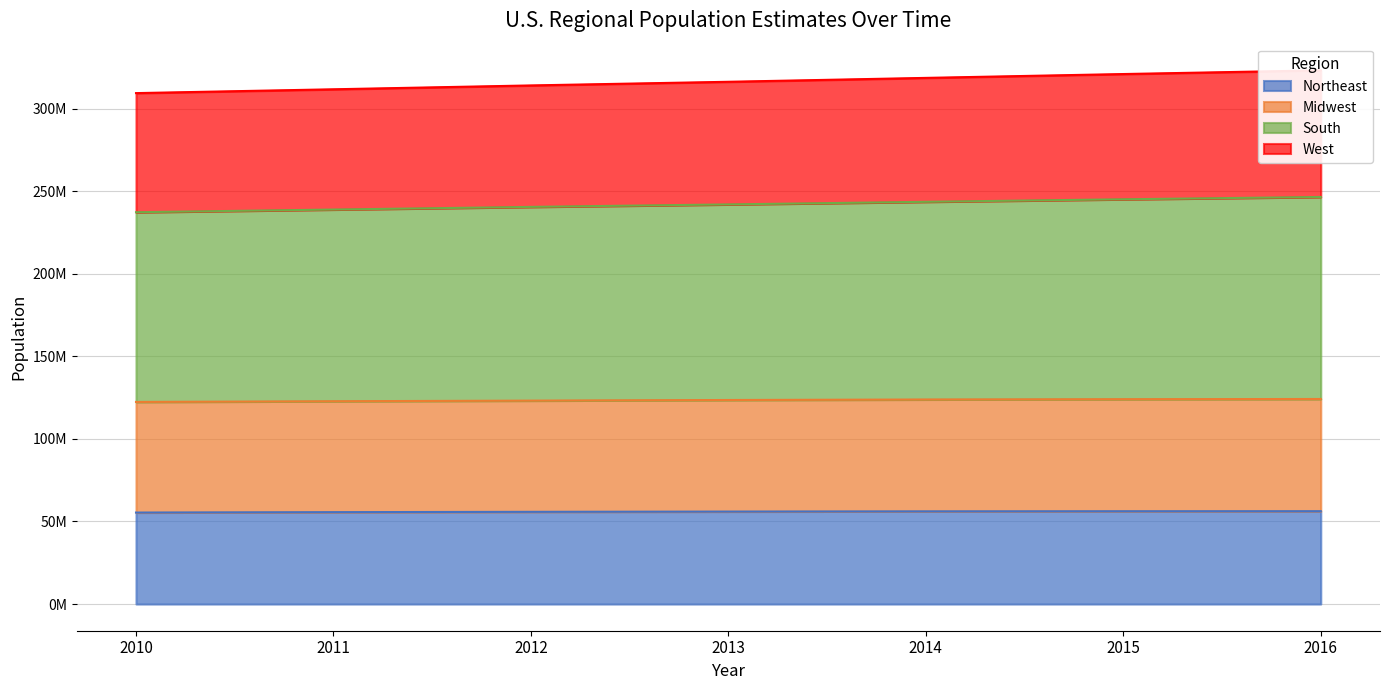

Rank the series at 2012 from highest to lowest value.

South, West, Midwest, Northeast